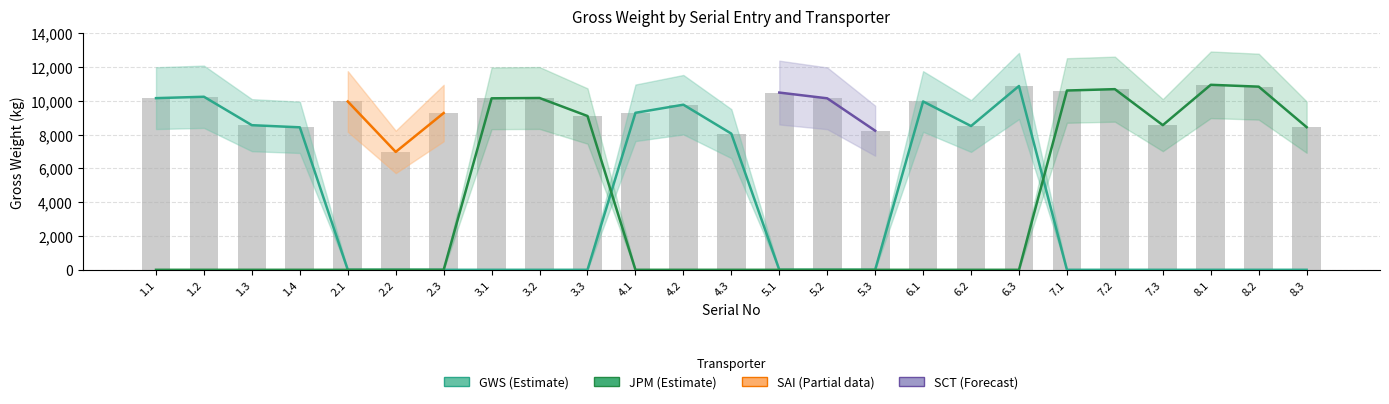

How many data points does each series have?

25